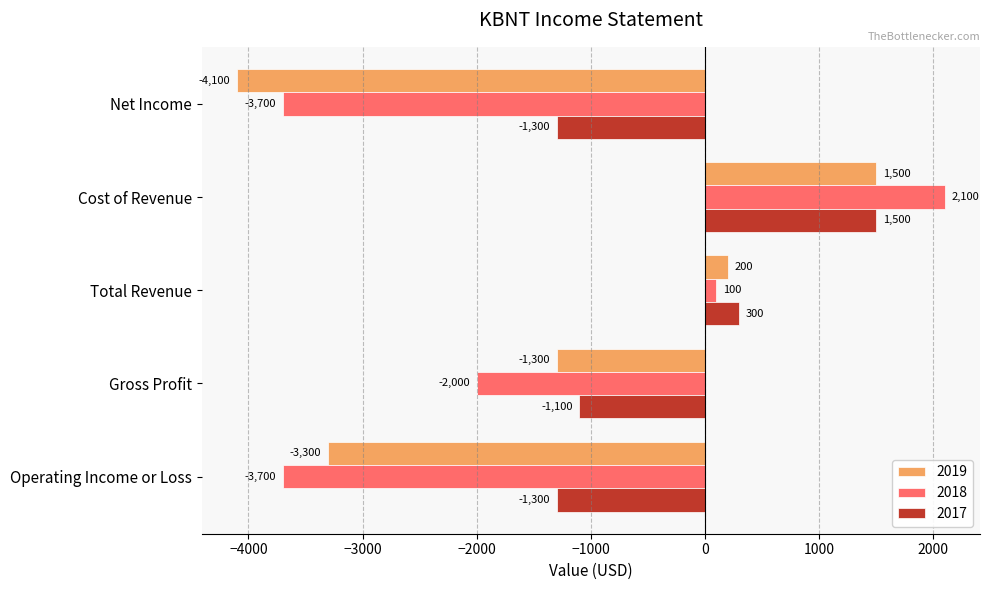

What is the total value across all series at Cost of Revenue?

5100